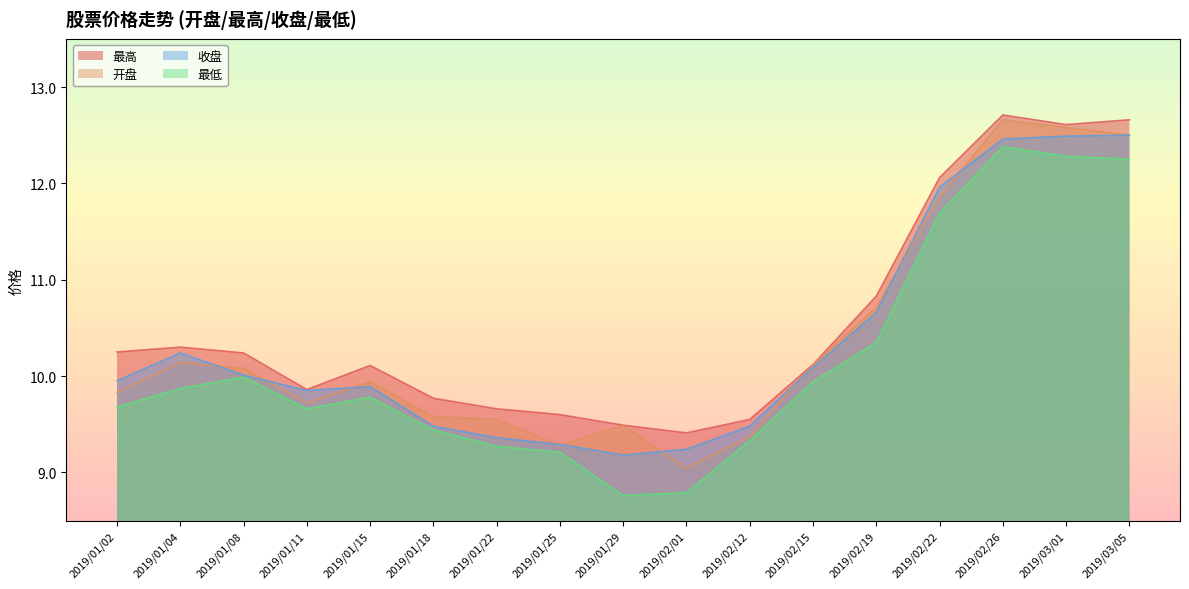

What is the label of the 9th point from the left?

2019/01/29